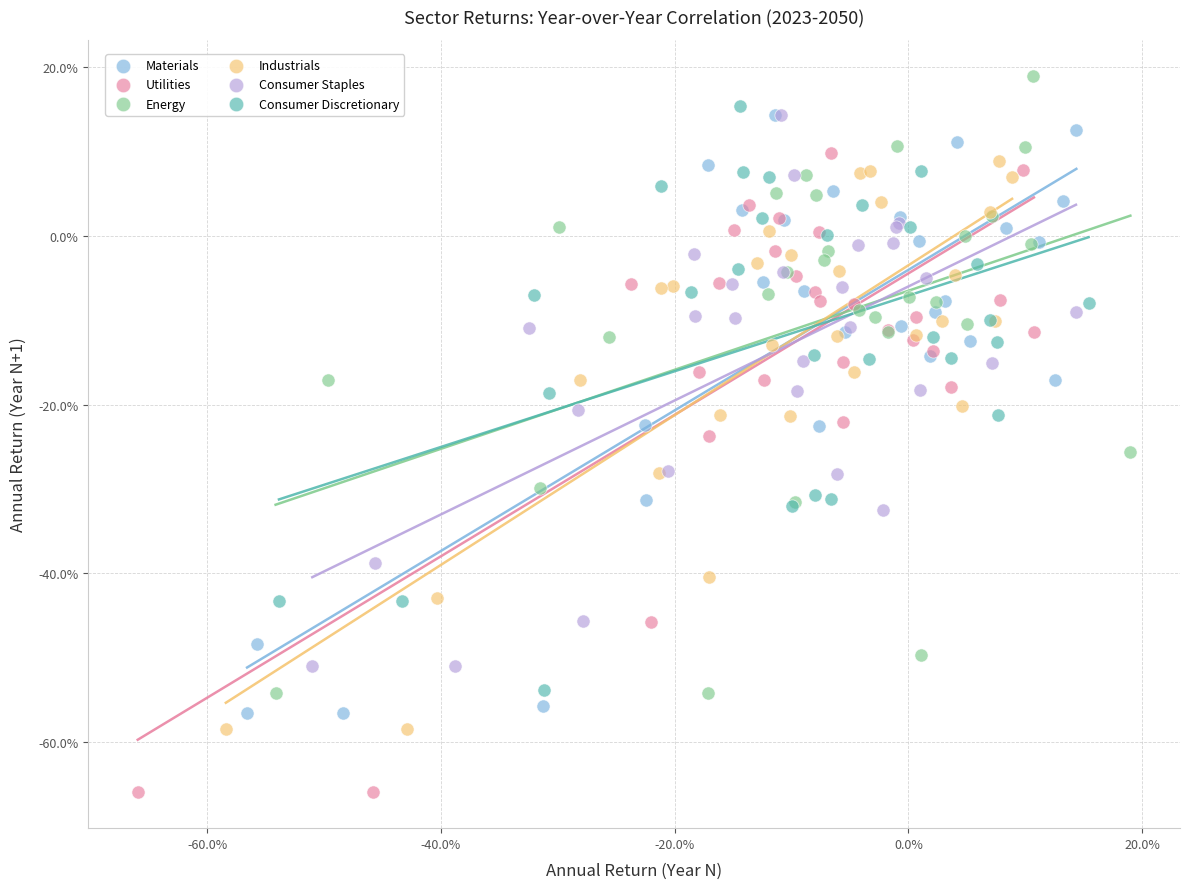

What are all the series names shown in the legend?

Materials, Utilities, Energy, Industrials, Consumer Staples, Consumer Discretionary